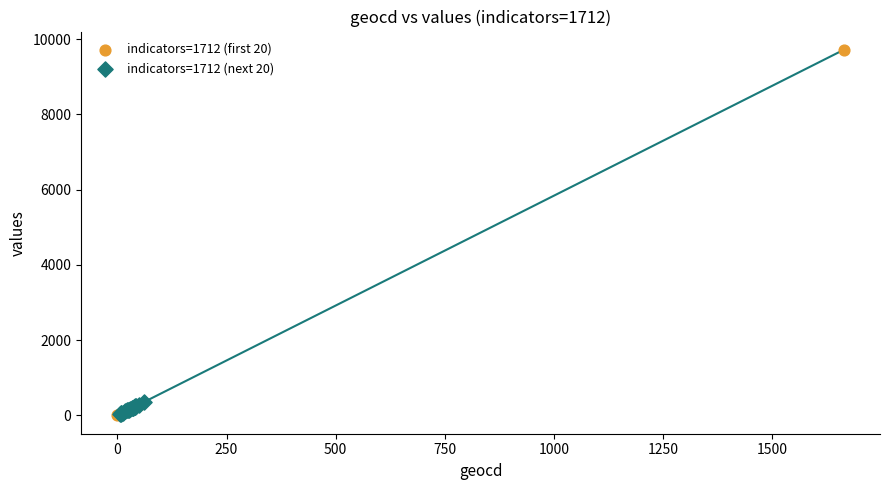

Which series contains the highest Y value?

indicators=1712 (first 20)